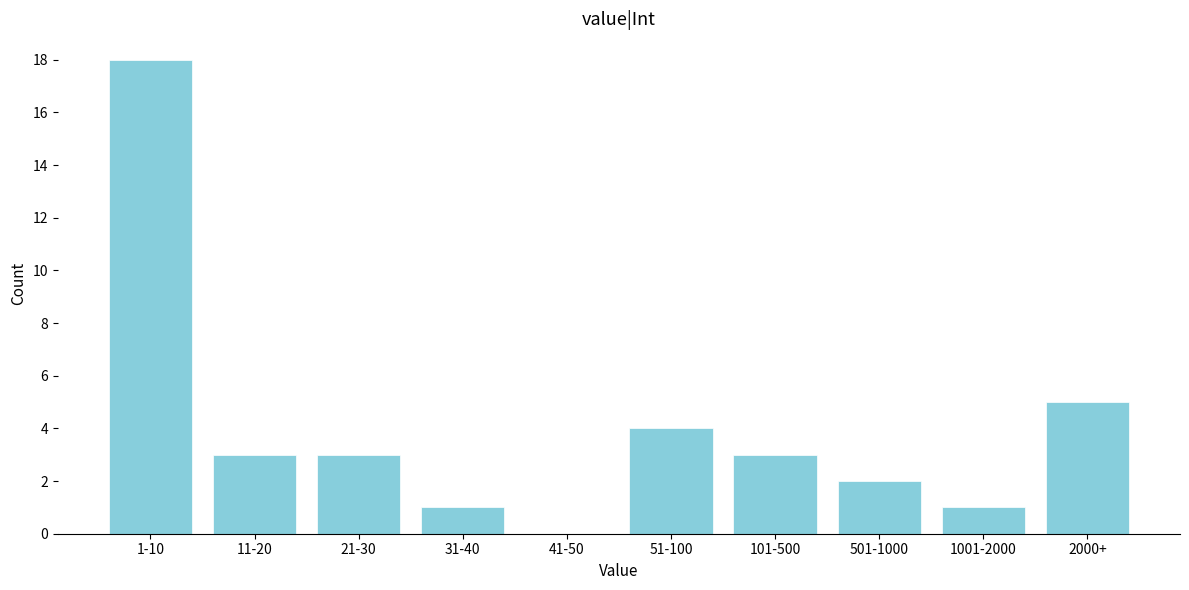

Reading right to left, transcribe all the data shown in this chart.

2000+=5	1001-2000=1	501-1000=2	101-500=3	51-100=4	41-50=0	31-40=1	21-30=3	11-20=3	1-10=18